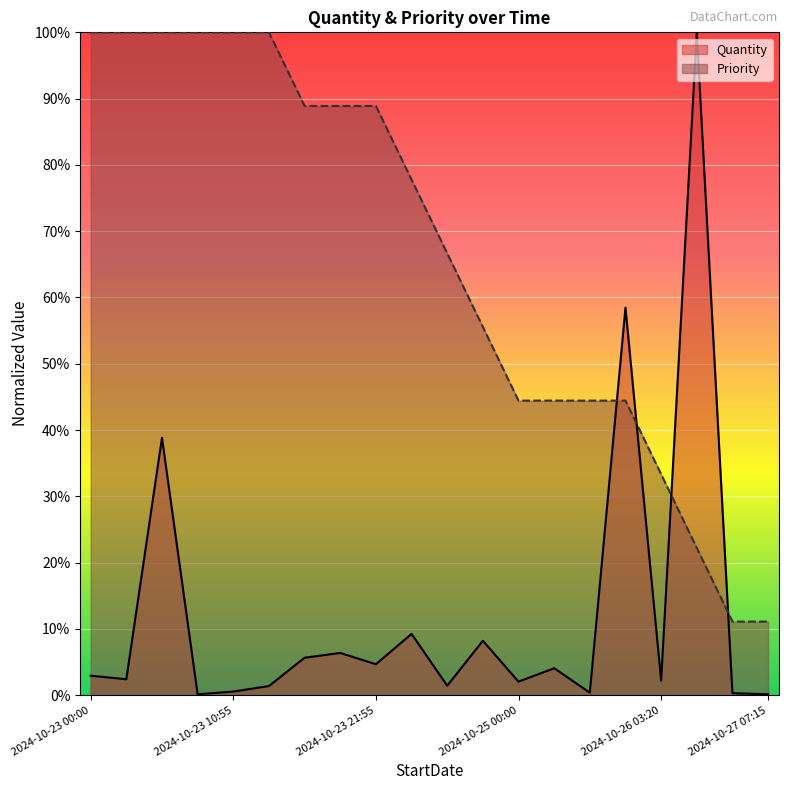

Reading left to right, extract all data points from this chart.

Quantity: 2.9	2.4	38.8	0.1	0.6	1.4	5.7	6.4	4.7	9.3	1.4	8.2	2.1	4.1	0.4	58.5	2.2	100.0	0.3	0.1
Priority: 100.0	100.0	100.0	100.0	100.0	100.0	88.9	88.9	88.9	77.8	66.7	55.6	44.4	44.4	44.4	44.4	33.3	22.2	11.1	11.1